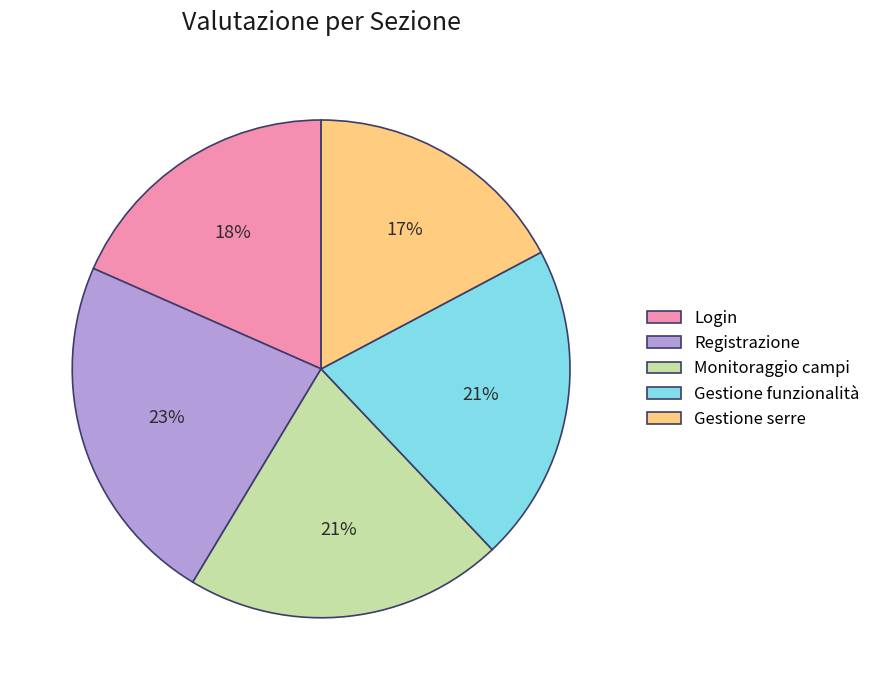

Which slice is the smallest?

Gestione serre